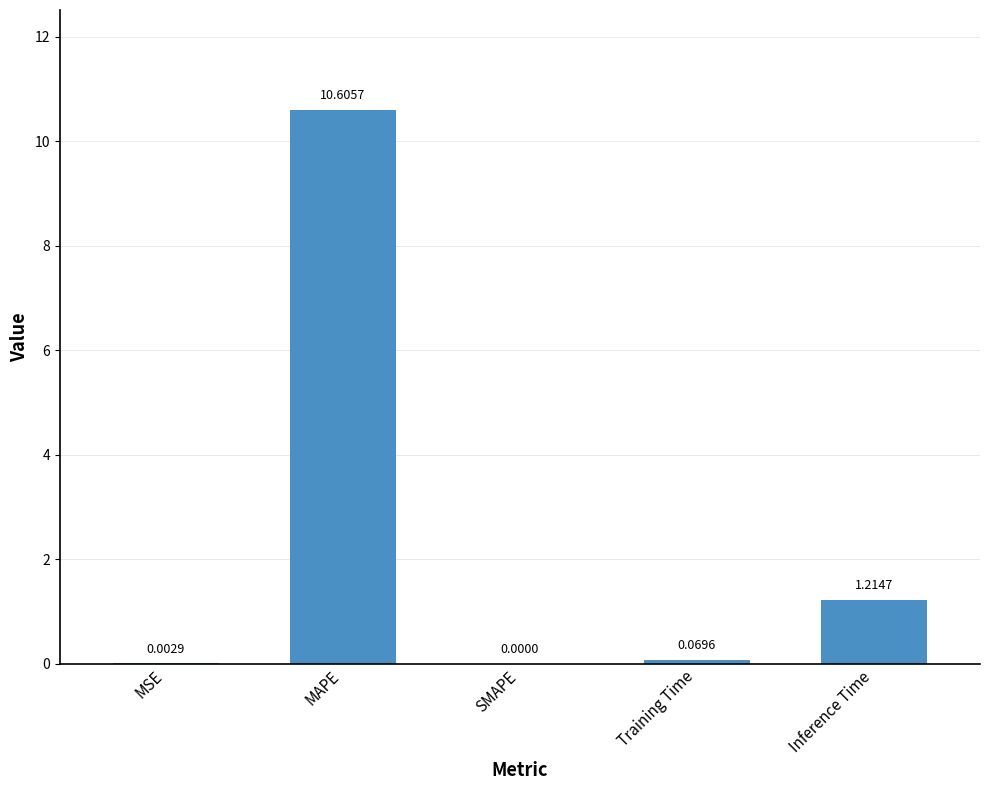

How many values exceed 0?

4